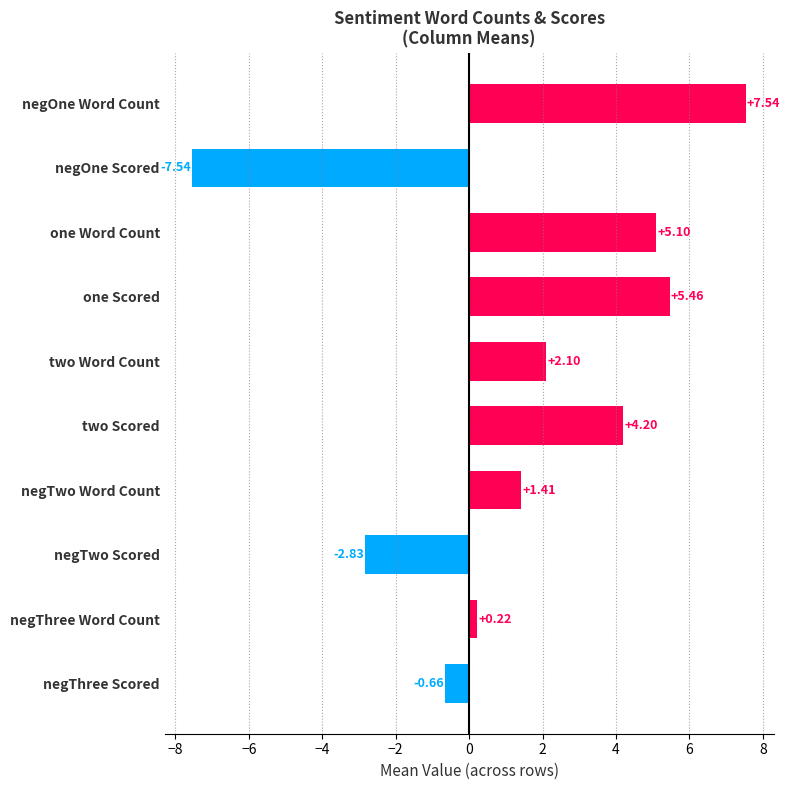

What is the change in value from negThree Scored to negOne Word Count?

+8.2